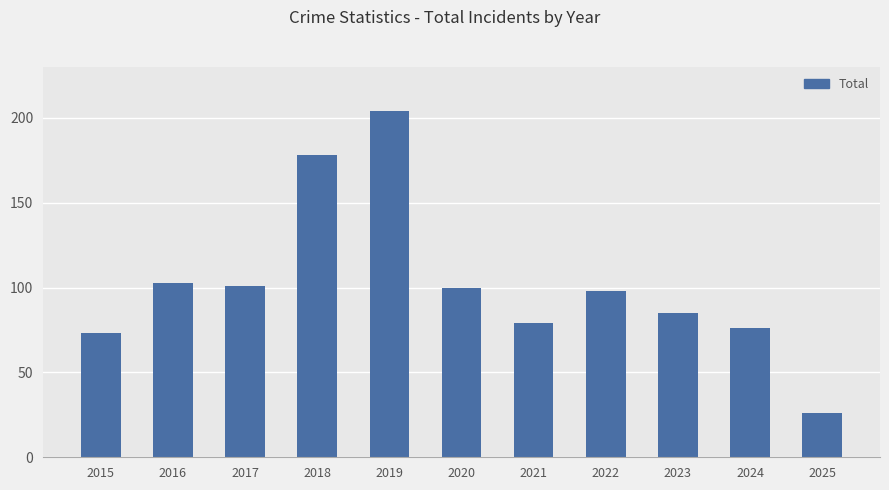

What is the sum of the values at 2017 and 2018?

279